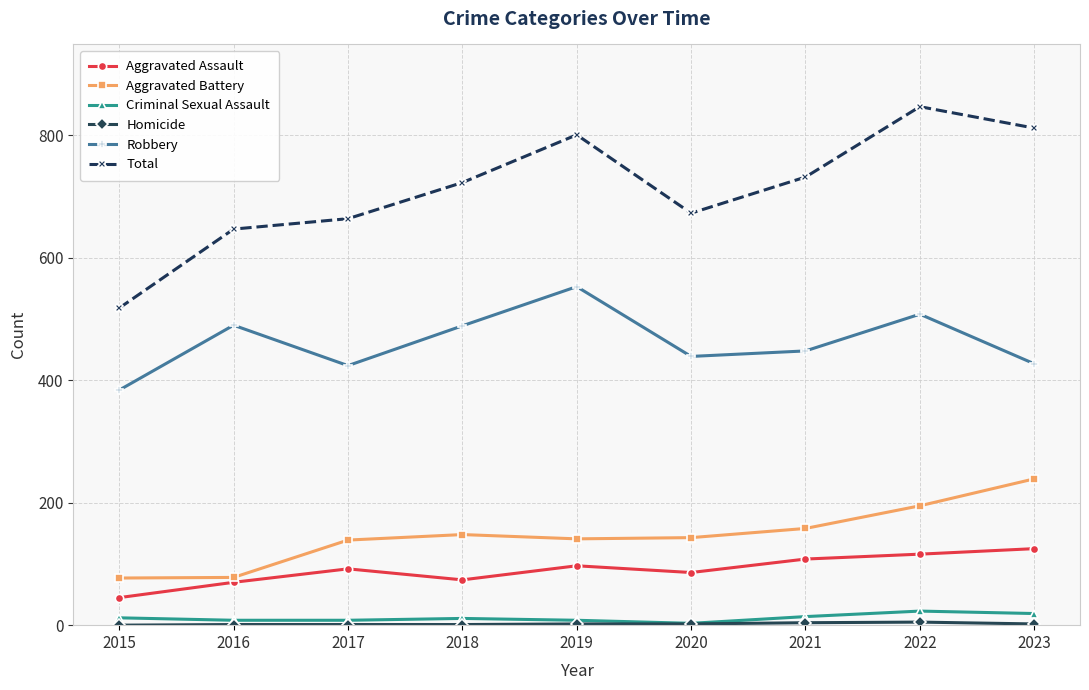

The Total series shows 1364 at 2019. True or false?

False